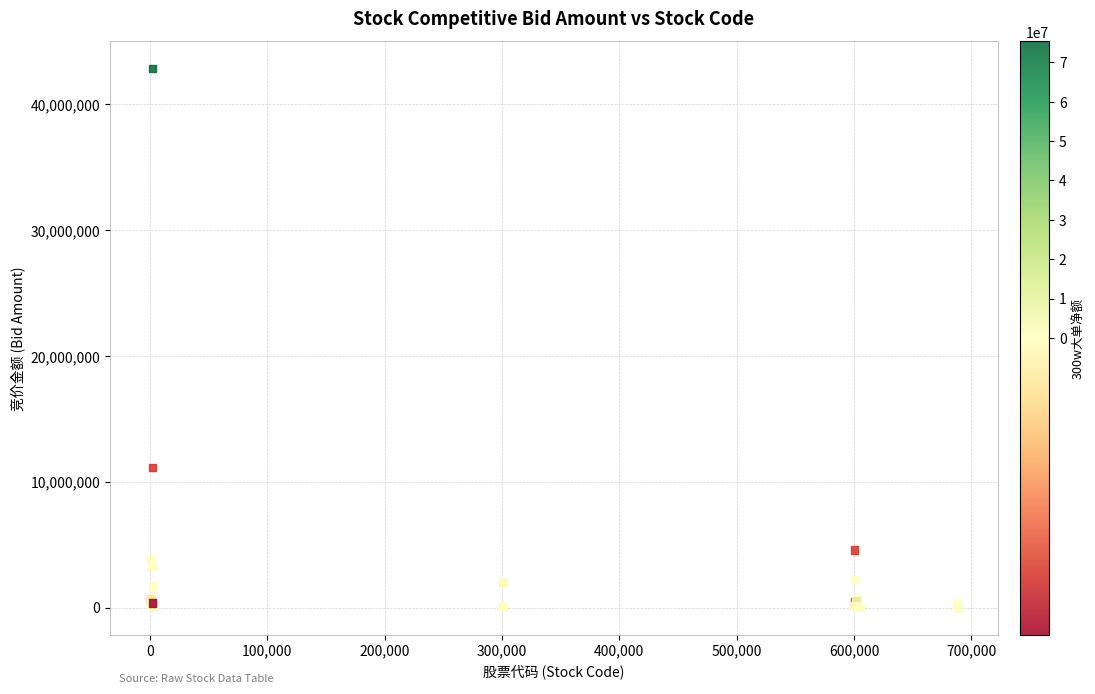

What Y value in the scatter plot is closest to 21432869?

11109030